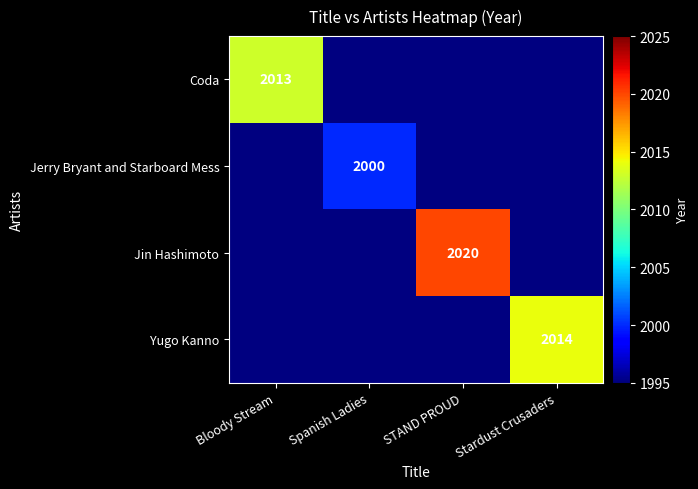

The value of Jerry Bryant and Starboard Mess at Spanish Ladies is 2000. True or false?

True